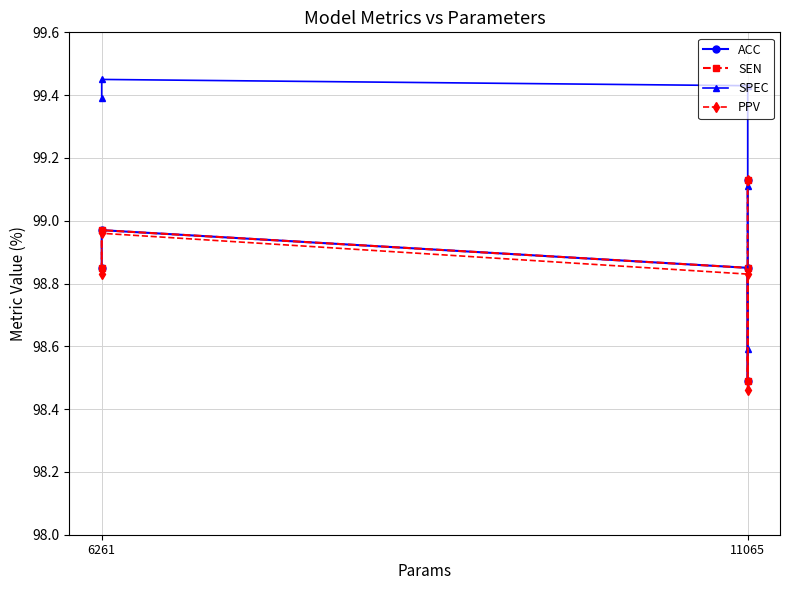

True or false: SEN and PPV cross at least once.

False